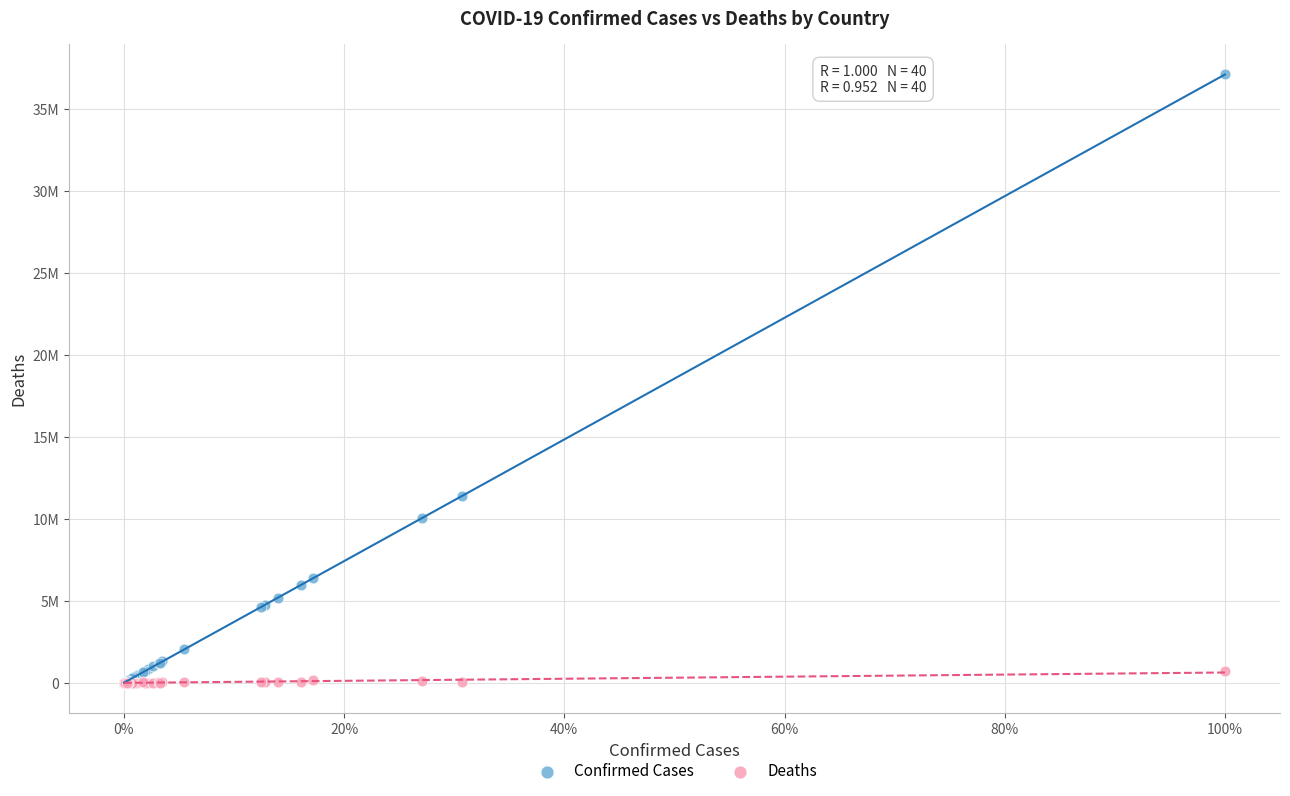

What are all the series names shown in the legend?

Confirmed Cases, Deaths